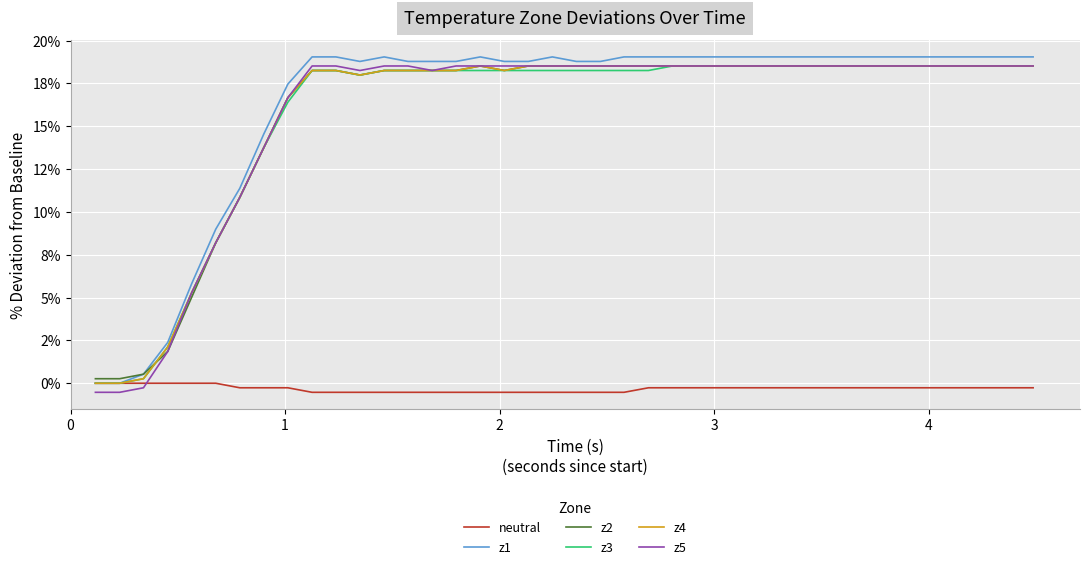

Reading left to right, list all the values displayed in this chart.

neutral: 0.0	0.0	0.0	0.0	0.0	0.0	-0.3	-0.3	-0.3	-0.5	-0.5	-0.5	-0.5	-0.5	-0.5	-0.5	-0.5	-0.5	-0.5	-0.5	-0.5	-0.5	-0.5	-0.3	-0.3	-0.3	-0.3	-0.3	-0.3	-0.3	-0.3	-0.3	-0.3	-0.3	-0.3	-0.3	-0.3	-0.3	-0.3	-0.3
z1: 0.0	0.0	0.5	2.4	5.8	9.0	11.4	14.6	17.5	19.0	19.0	18.8	19.0	18.8	18.8	18.8	19.0	18.8	18.8	19.0	18.8	18.8	19.0	19.0	19.0	19.0	19.0	19.0	19.0	19.0	19.0	19.0	19.0	19.0	19.0	19.0	19.0	19.0	19.0	19.0
z2: 0.3	0.3	0.5	1.9	5.0	8.2	10.8	13.8	16.7	18.3	18.3	18.0	18.3	18.3	18.3	18.3	18.5	18.3	18.5	18.5	18.5	18.5	18.5	18.5	18.5	18.5	18.5	18.5	18.5	18.5	18.5	18.5	18.5	18.5	18.5	18.5	18.5	18.5	18.5	18.5
z3: 0.0	0.0	0.3	2.1	5.3	8.2	10.8	13.8	16.4	18.3	18.3	18.0	18.3	18.3	18.3	18.3	18.3	18.3	18.3	18.3	18.3	18.3	18.3	18.3	18.5	18.5	18.5	18.5	18.5	18.5	18.5	18.5	18.5	18.5	18.5	18.5	18.5	18.5	18.5	18.5
z4: 0.0	0.0	0.3	2.1	5.3	8.2	10.8	13.8	16.7	18.3	18.3	18.0	18.3	18.3	18.3	18.3	18.5	18.3	18.5	18.5	18.5	18.5	18.5	18.5	18.5	18.5	18.5	18.5	18.5	18.5	18.5	18.5	18.5	18.5	18.5	18.5	18.5	18.5	18.5	18.5
z5: -0.5	-0.5	-0.3	1.9	5.3	8.2	10.8	13.8	16.7	18.5	18.5	18.3	18.5	18.5	18.3	18.5	18.5	18.5	18.5	18.5	18.5	18.5	18.5	18.5	18.5	18.5	18.5	18.5	18.5	18.5	18.5	18.5	18.5	18.5	18.5	18.5	18.5	18.5	18.5	18.5